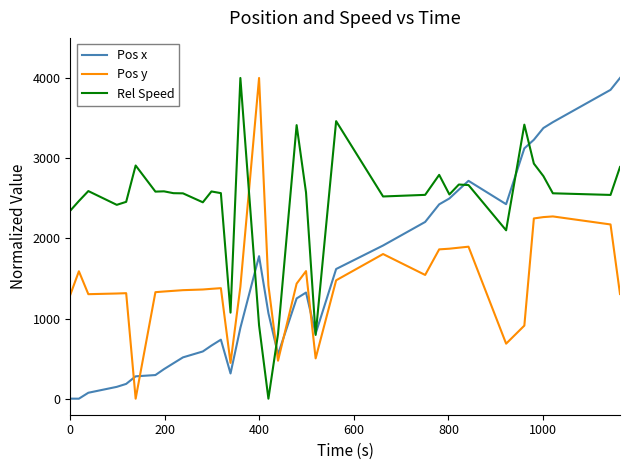

What is the highest value of the Rel Speed series?

4000.0